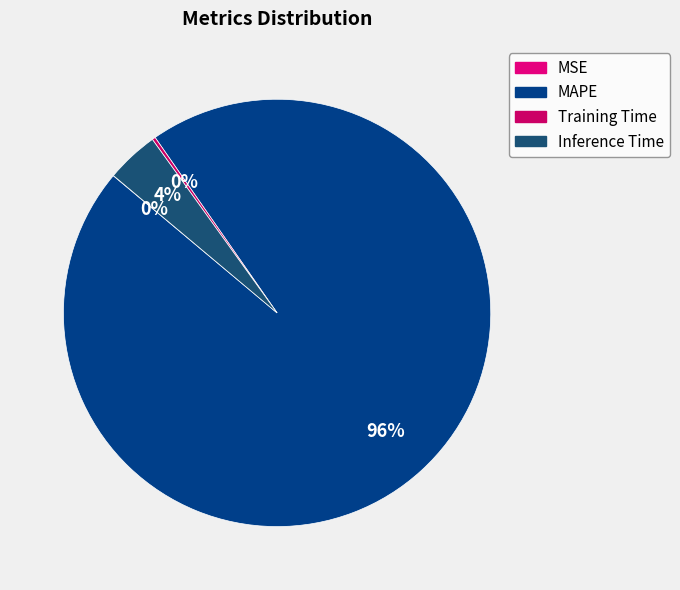

To the nearest percent, what portion does MAPE represent?

96%